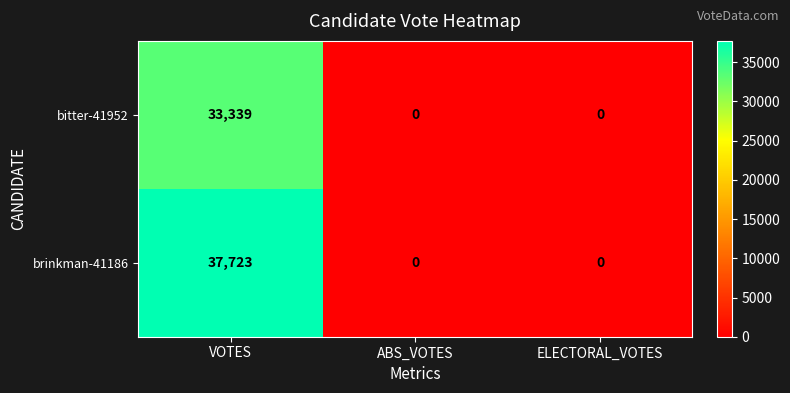

The brinkman-41186 series shows -11318 at ELECTORAL_VOTES. True or false?

False